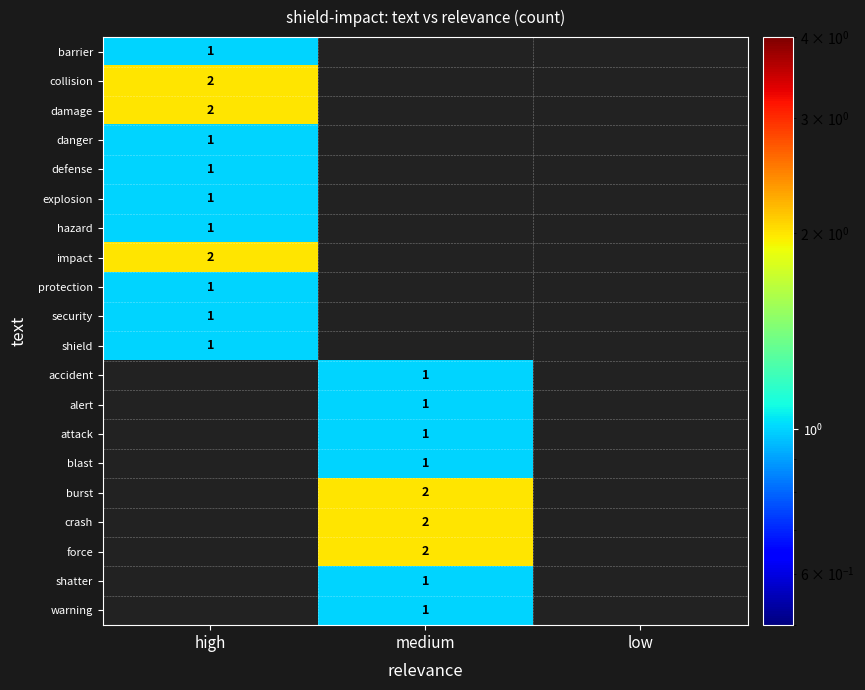

Is it true that burst equals 1 at medium?

False